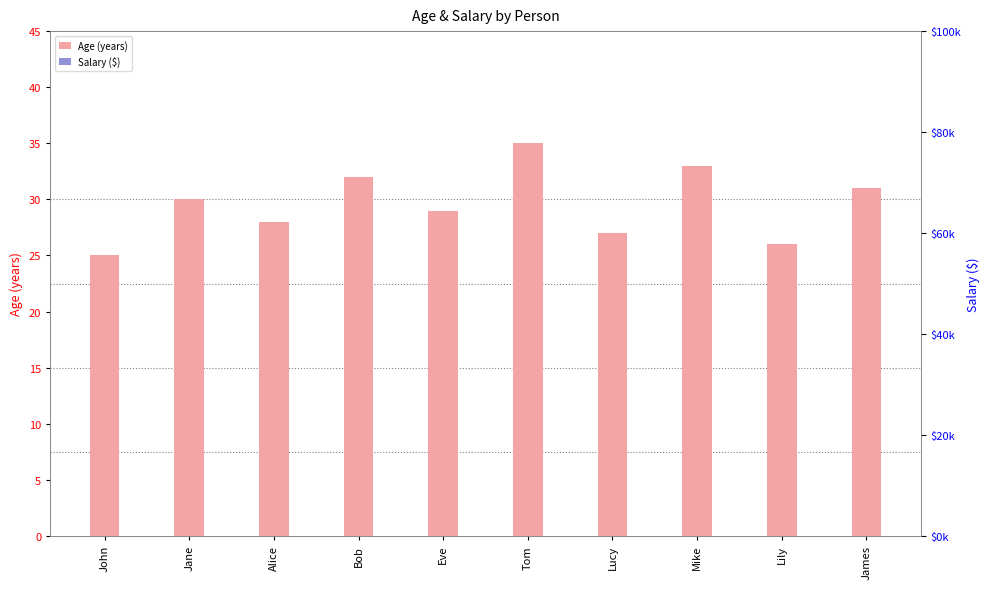

What is the difference between the second highest and second lowest values in the Age series?

7